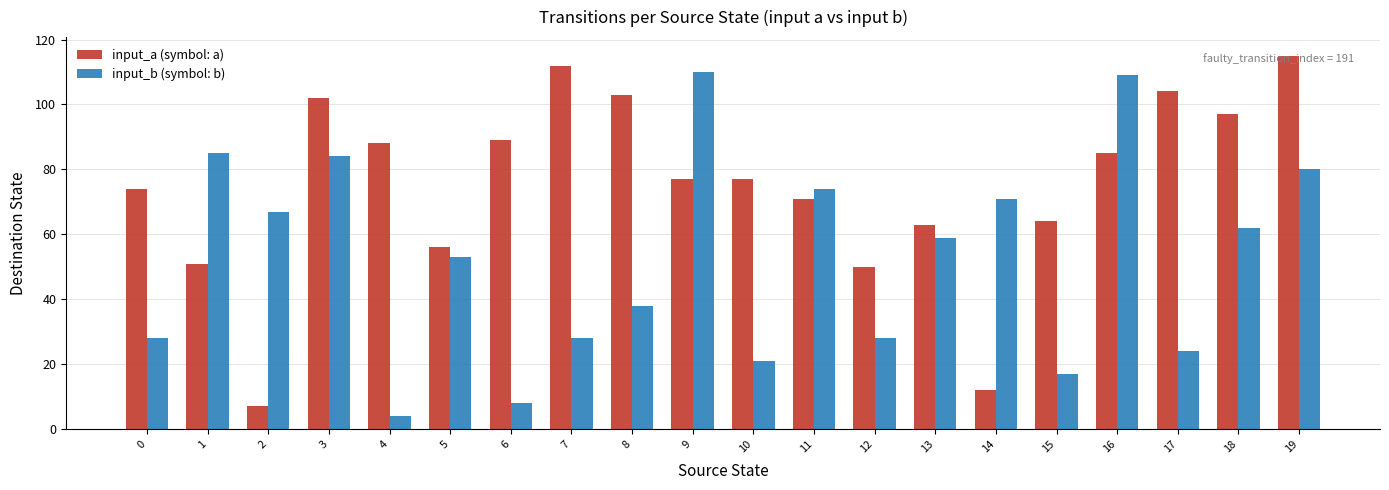

Which series changed the most between 5 and 15?

input_b (symbol: b)